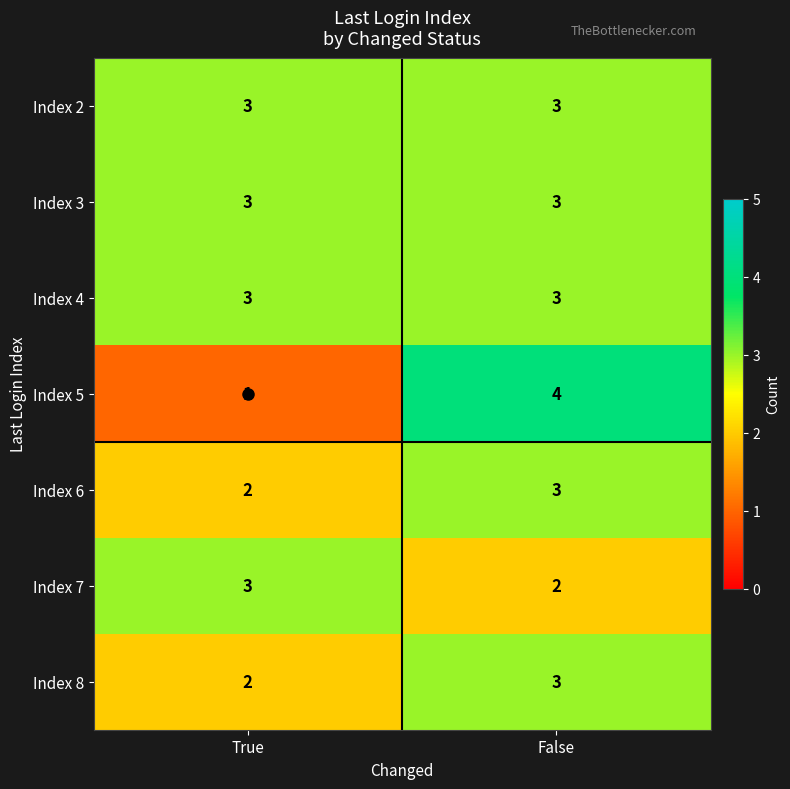

What is the sum of the Index 3 values at False and True?

6